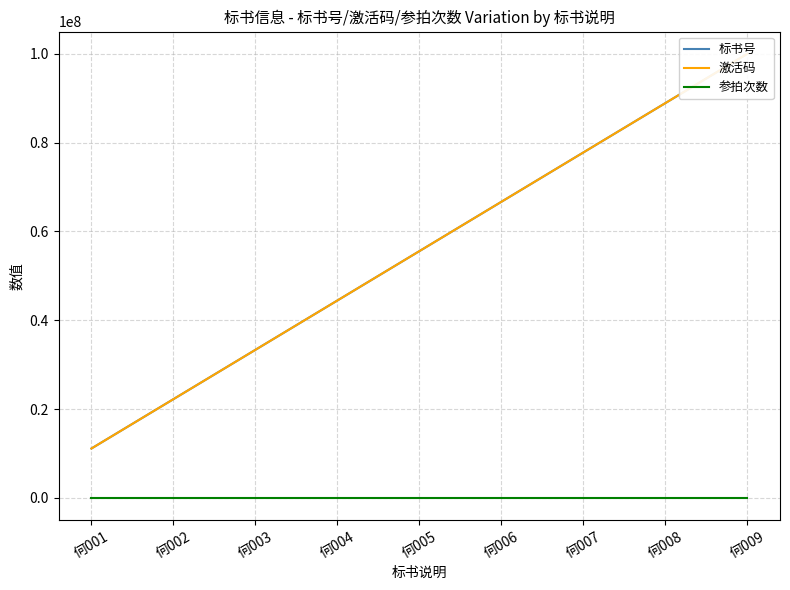

At which category is the sum across all series the highest?

何009